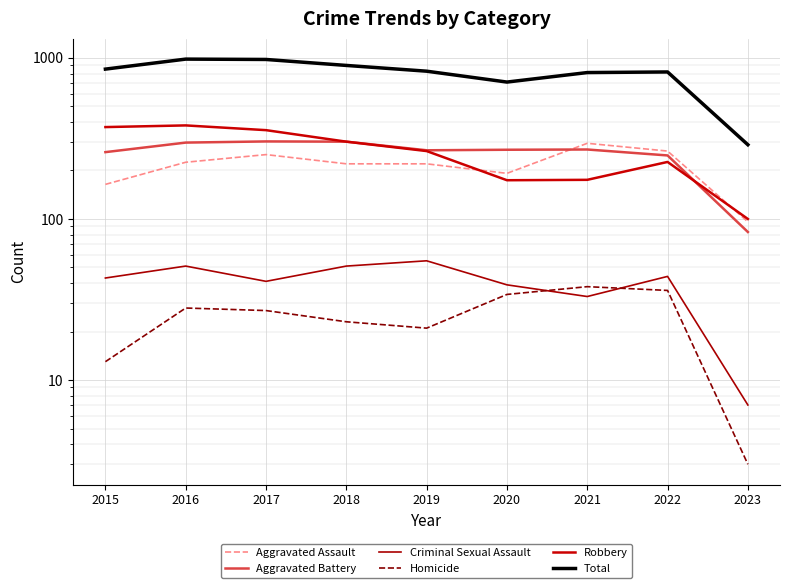

At how many categories does at least one series exceed 566?

8